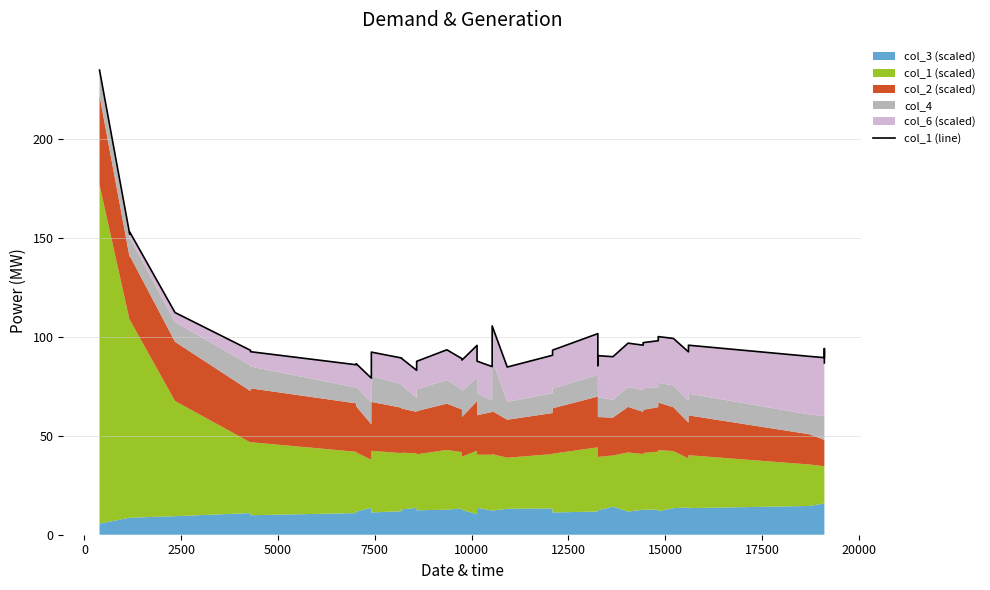

Reading left to right, transcribe all the data shown in this chart.

234.8	151.8	153.0	112.3	93.2	92.5	85.9	86.4	79.1	92.3	89.3	89.1	83.1	87.6	93.5	89.0	88.3	95.7	87.7	85.0	105.5	84.7	90.7	93.3	101.6	85.5	90.5	90.0	96.8	95.8	97.1	98.0	100.1	99.2	92.4	95.8	90.1	89.5	94.1	86.8